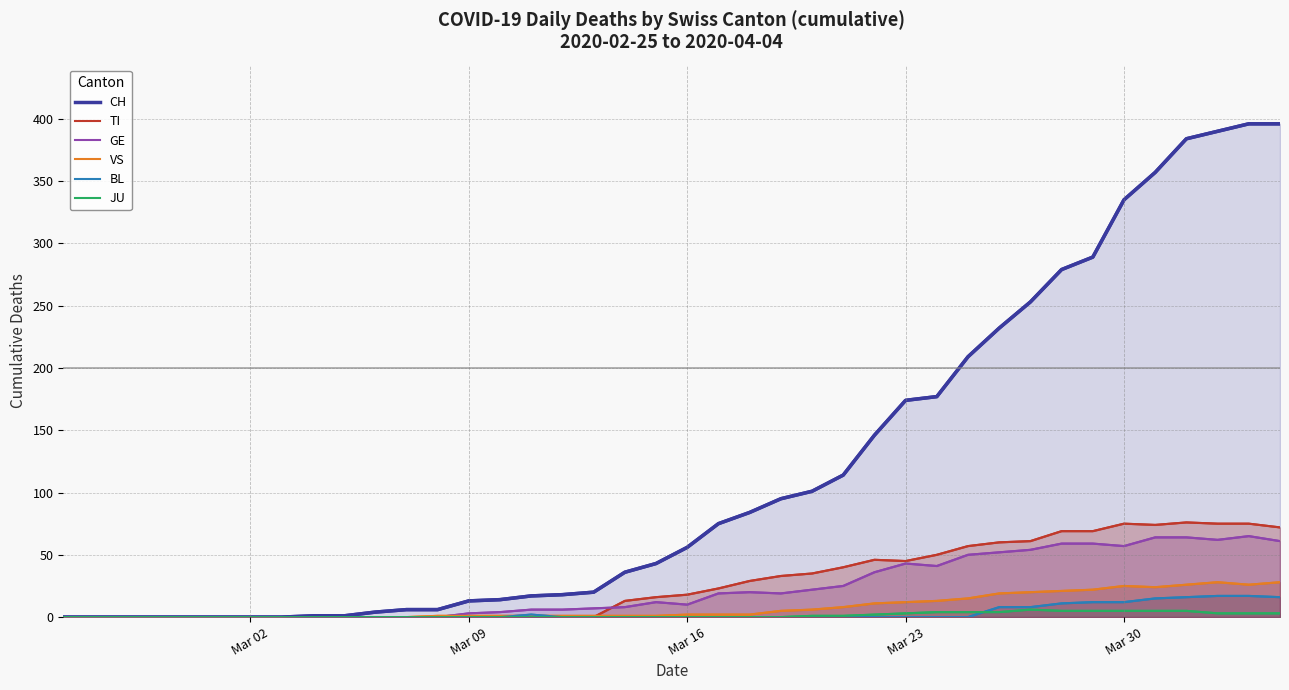

Reading right to left, what are all the values shown in this chart?

CH: 396	396	390	384	357	335	289	279	253	232	209	177	174	146	114	101	95	84	75	56	43	36	20	18	17	14	13	6	6	4	1	1	0	0	0	0	0	0	0	0
TI: 72	75	75	76	74	75	69	69	61	60	57	50	45	46	40	35	33	29	23	18	16	13	0	0	0	0	0	0	0	0	0	0	0	0	0	0	0	0	0	0
GE: 61	65	62	64	64	57	59	59	54	52	50	41	43	36	25	22	19	20	19	10	12	8	7	6	6	4	3	0	0	0	0	0	0	0	0	0	0	0	0	0
VS: 28	26	28	26	24	25	22	21	20	19	15	13	12	11	8	6	5	2	2	2	1	1	1	1	1	1	1	1	0	0	0	0	0	0	0	0	0	0	0	0
BL: 16	17	17	16	15	12	12	11	8	8	0	0	0	0	0	0	0	0	0	0	0	0	0	0	2	0	0	0	0	0	0	0	0	0	0	0	0	0	0	0
JU: 3	3	3	5	5	5	5	5	6	4	4	4	3	2	1	1	0	0	0	0	0	0	0	0	0	0	0	0	0	0	0	0	0	0	0	0	0	0	0	0